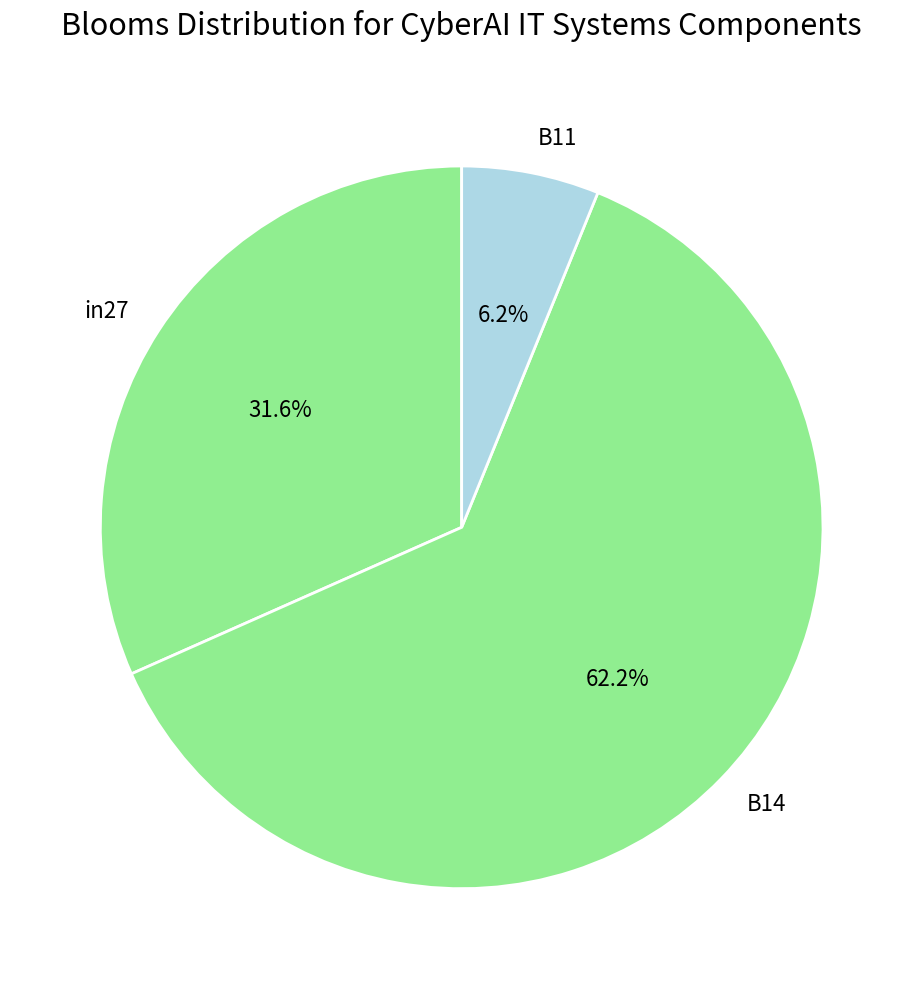

Which category accounts for the majority?

B14